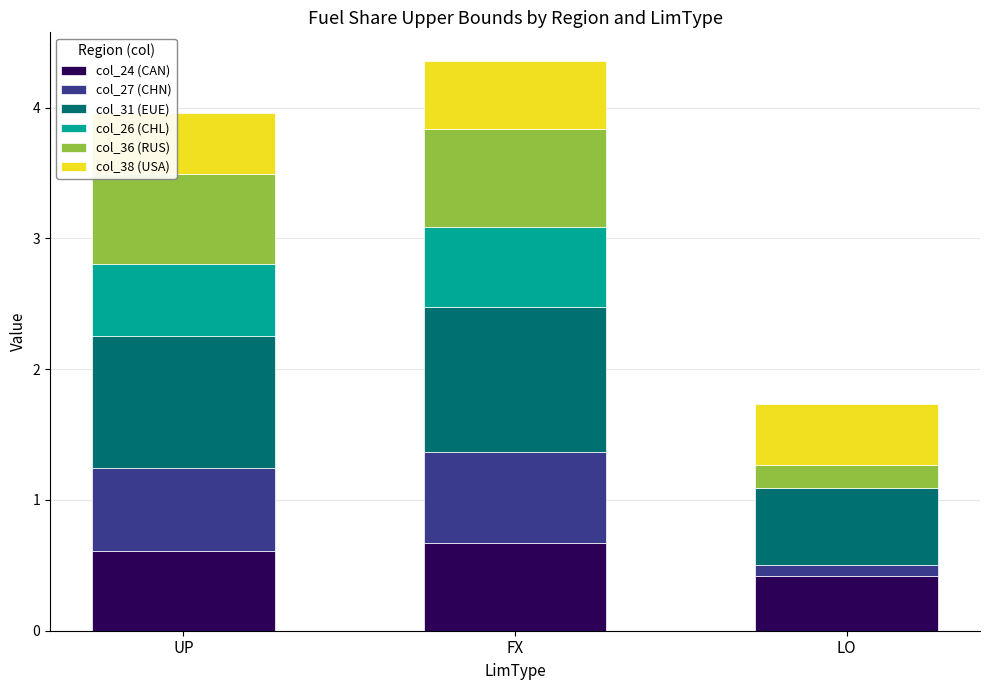

Is it true that col_24 (CAN) equals 0.4 at LO?

True